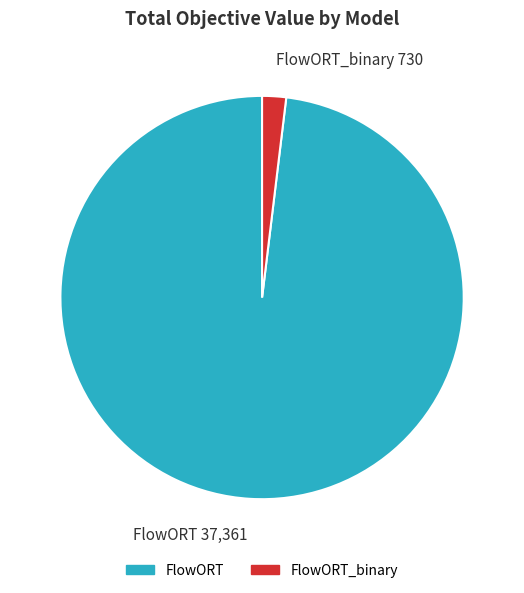

Between FlowORT_binary 730 and FlowORT 37,361, which is larger?

FlowORT 37,361